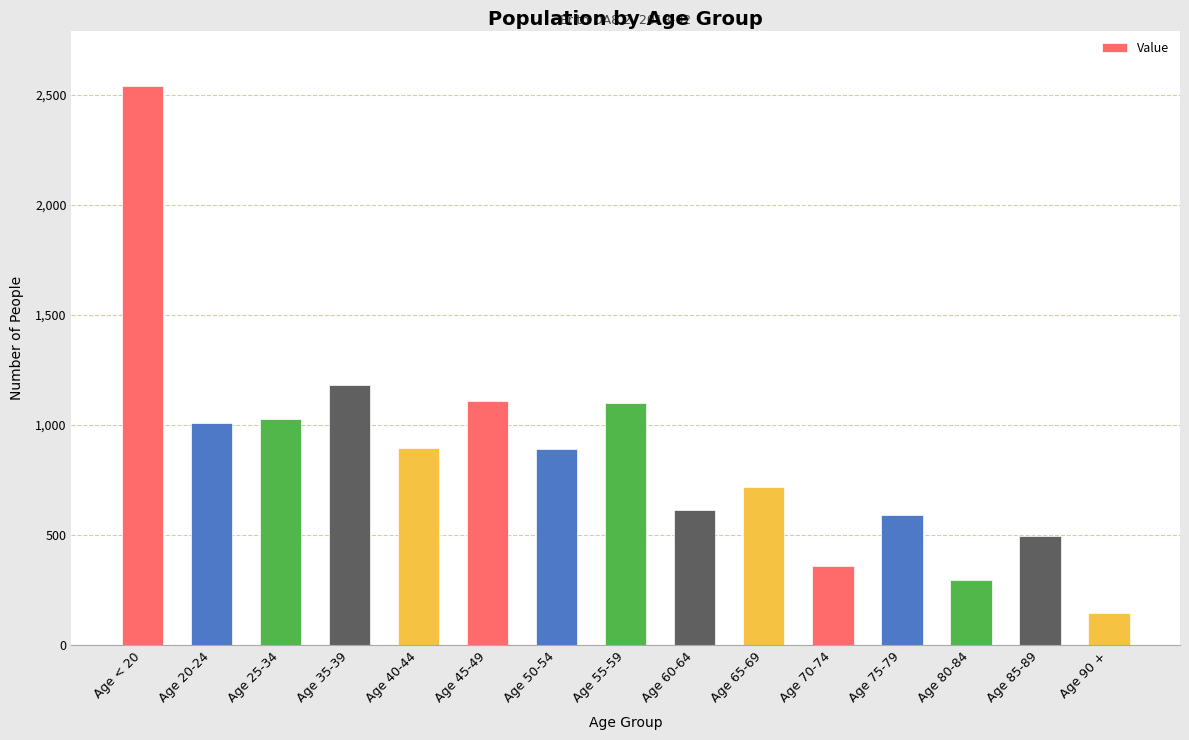

What position from the left is Age 40-44?

5